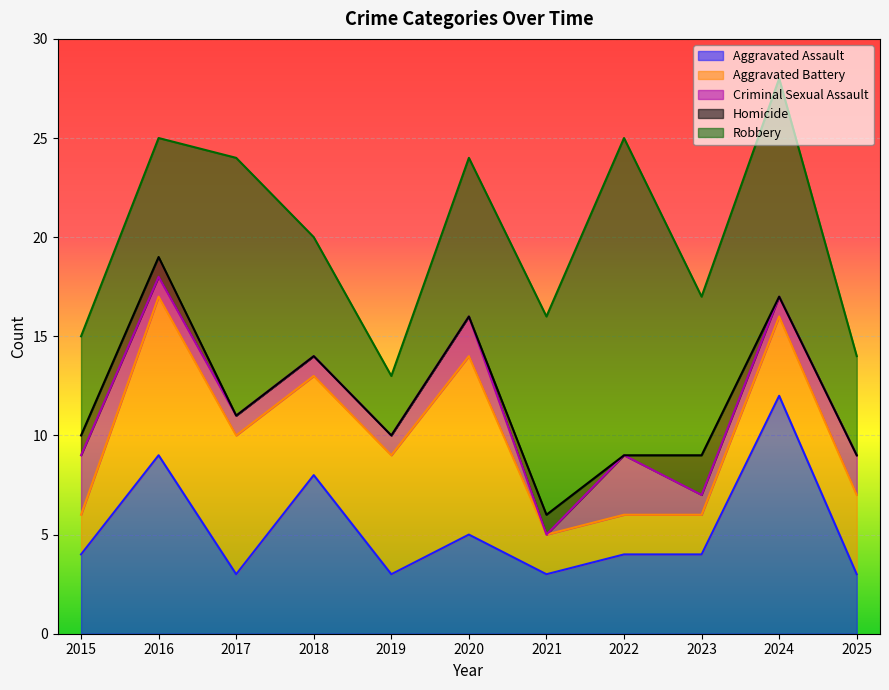

Reading left to right, list all the values displayed in this chart.

Aggravated Assault: 4	9	3	8	3	5	3	4	4	12	3
Aggravated Battery: 2	8	7	5	6	9	2	2	2	4	4
Criminal Sexual Assault: 3	1	1	1	1	2	0	3	1	1	2
Homicide: 1	1	0	0	0	0	1	0	2	0	0
Robbery: 5	6	13	6	3	8	10	16	8	11	5